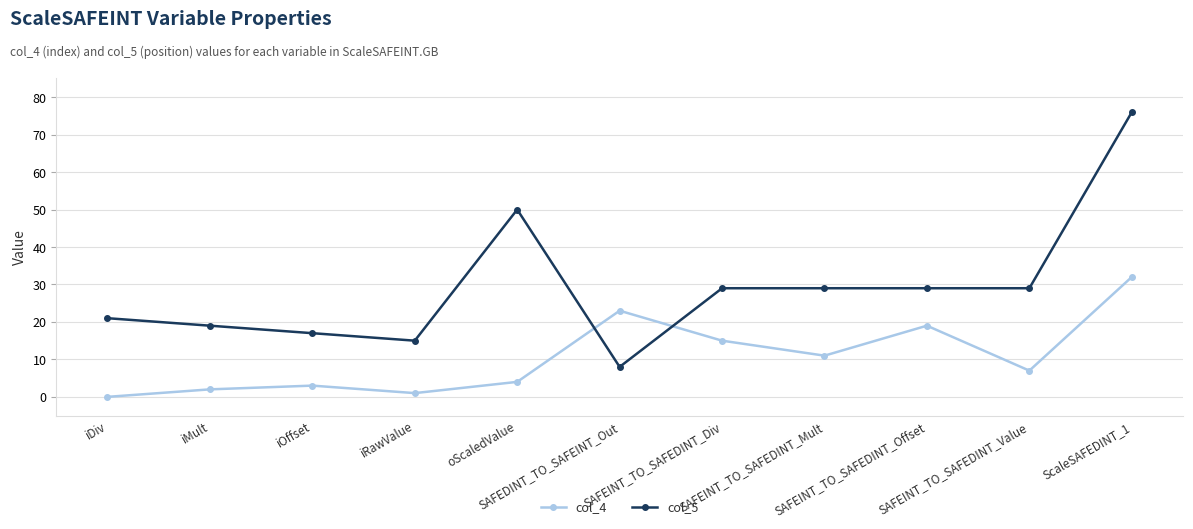

Does the chart have visible grid lines?

Yes